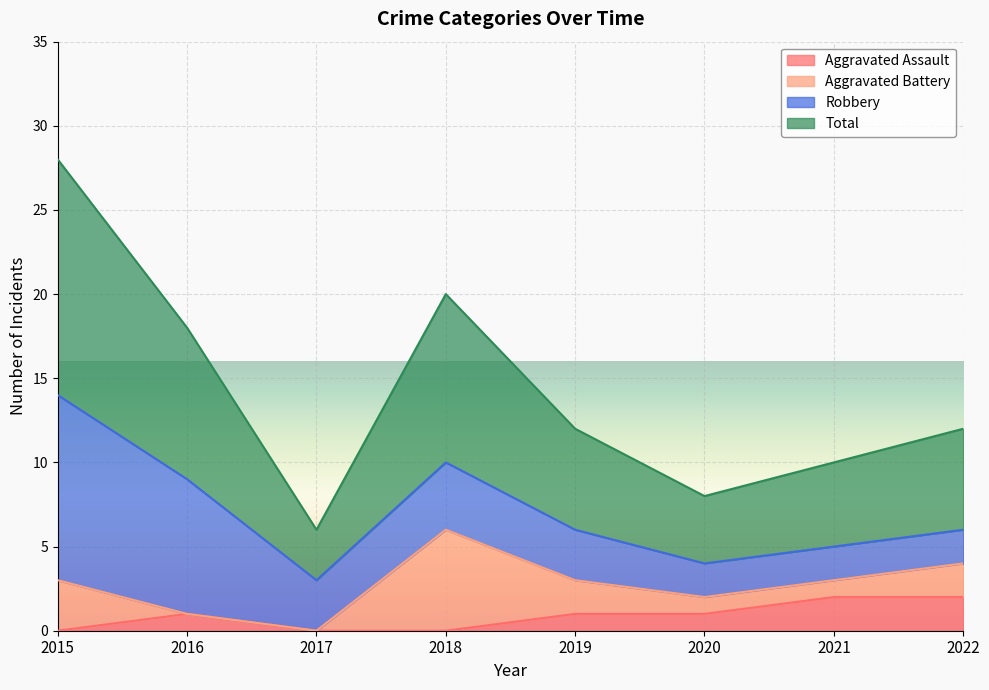

Is the value of Aggravated Assault at 2018 greater than the value of Total at 2021?

No